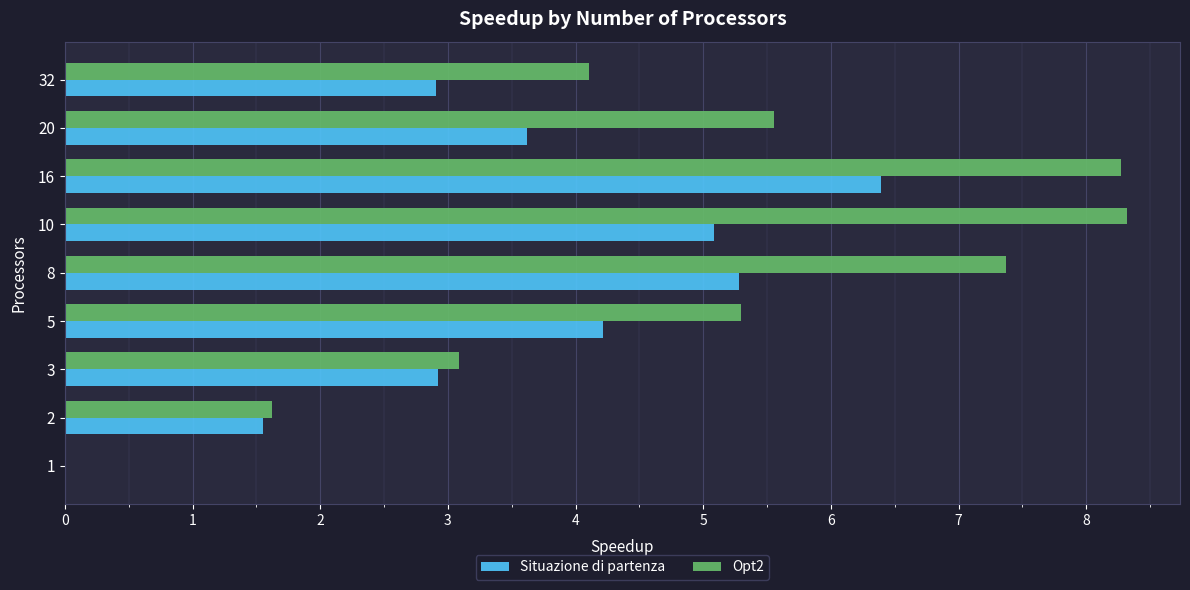

Between 1 and 10, which series saw the biggest shift?

Opt2